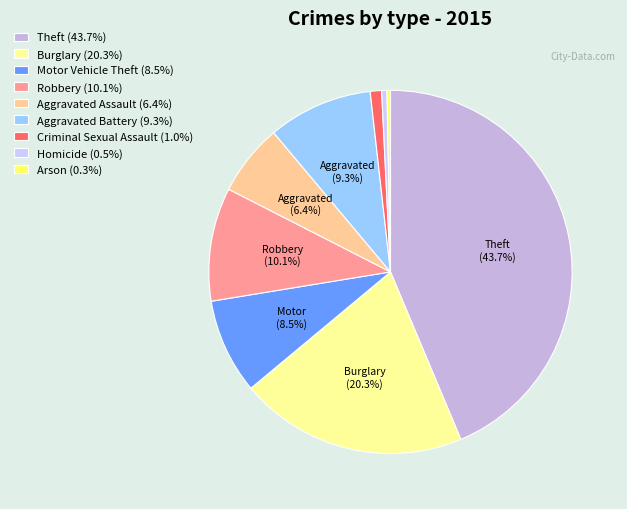

To the nearest percent, what is the average slice percentage?

11%